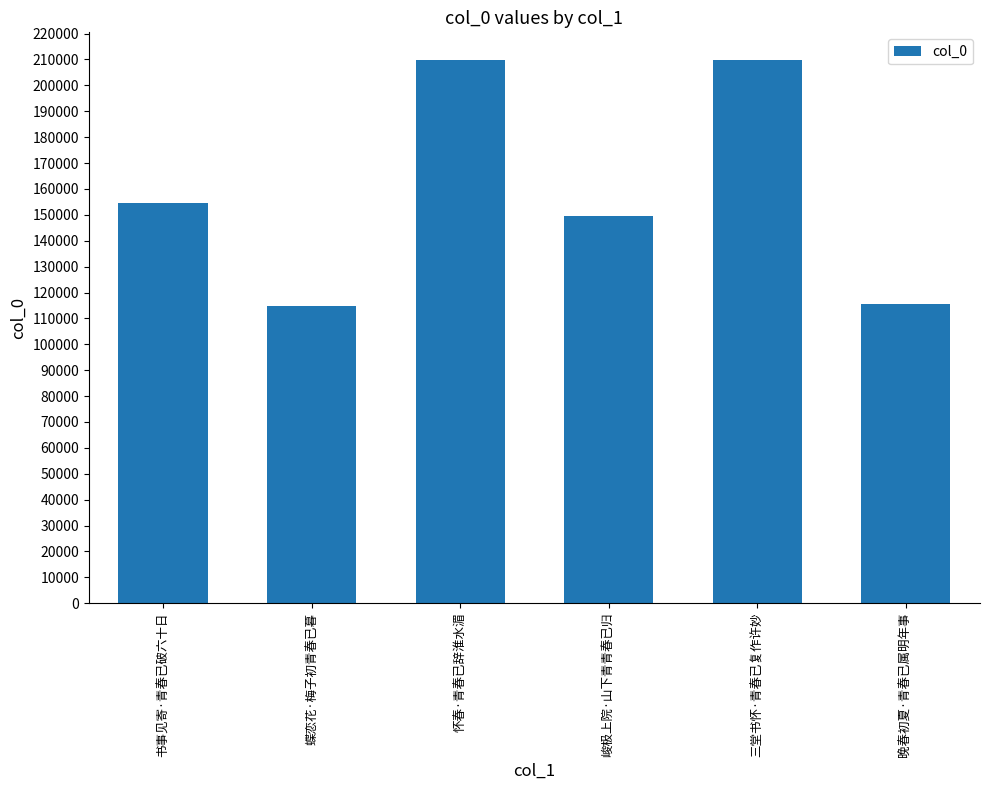

What is the average value?

159040